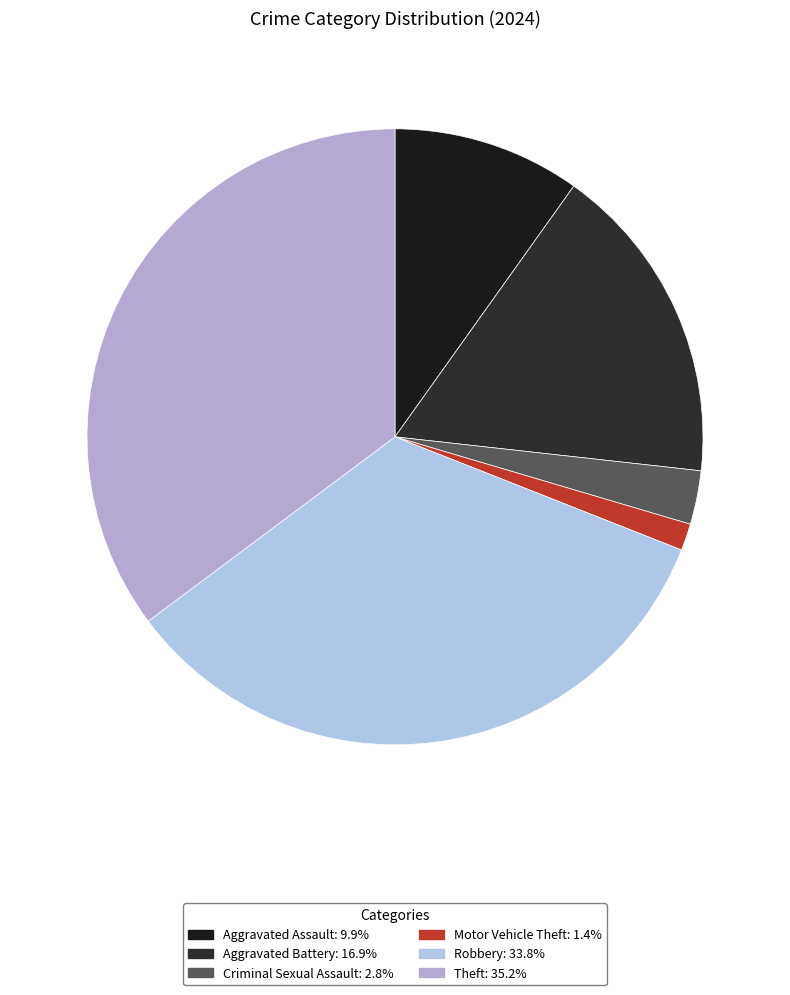

Count the number of slices in the pie.

6